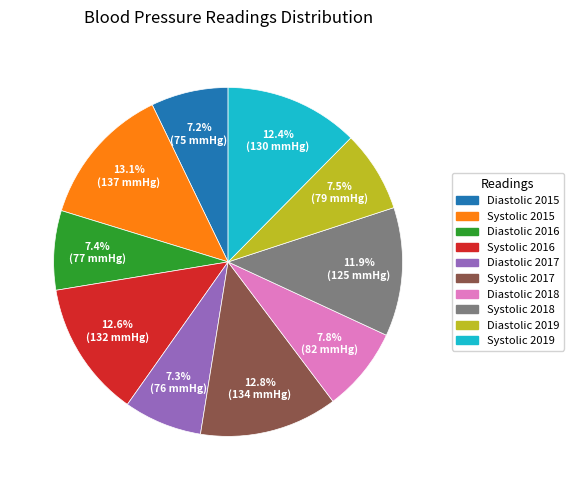

Which has a higher value, Systolic 2015 or Diastolic 2017?

Systolic 2015